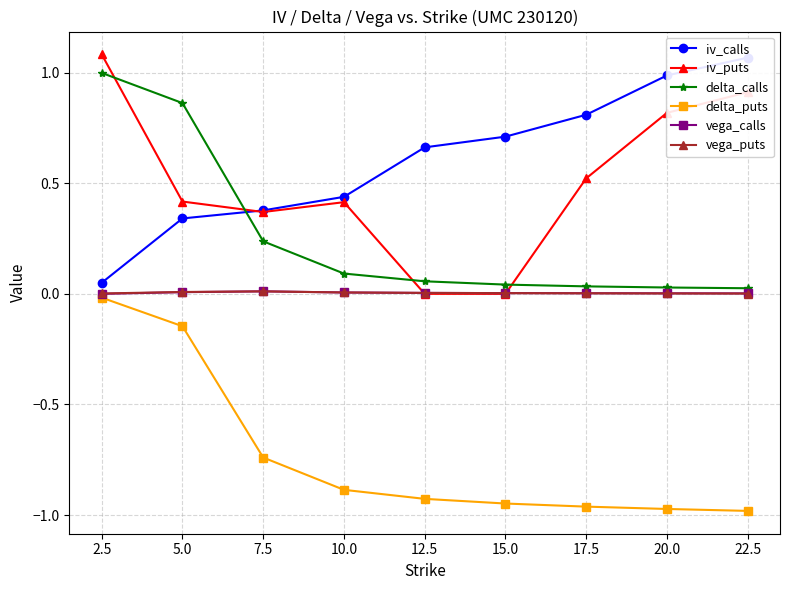

At which category is the sum across all series the highest?

2.5